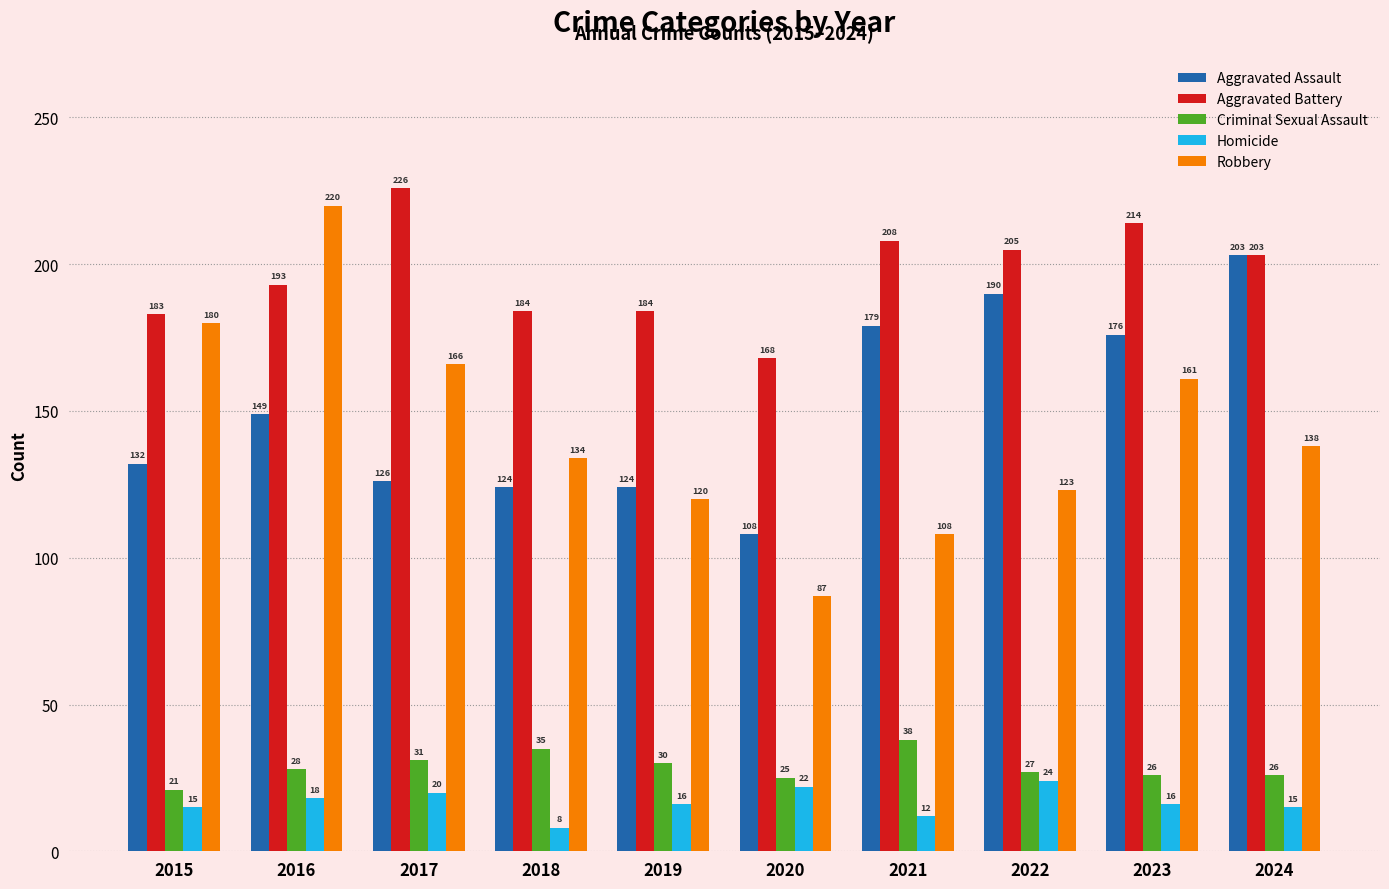

Is the value of Aggravated Assault at 2022 greater than the value of Criminal Sexual Assault at 2022?

Yes